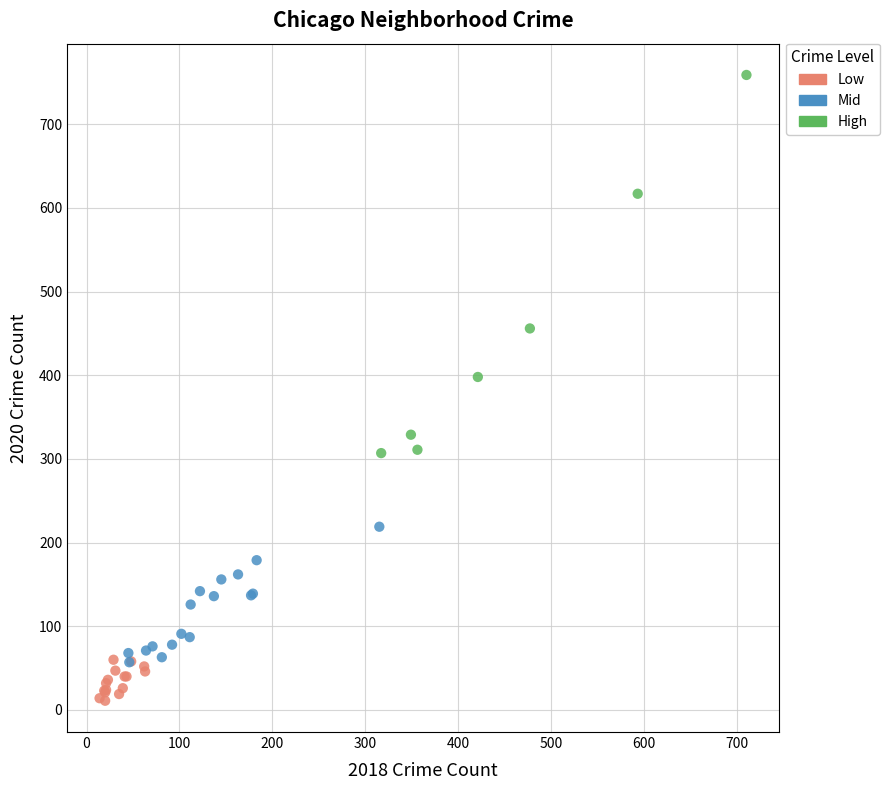

Which series contains the lowest Y value?

Low